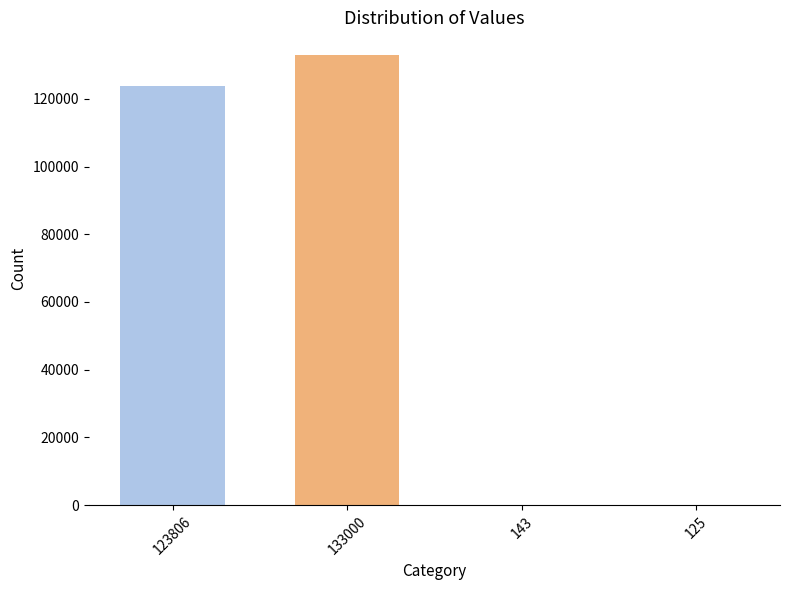

The chart shows a value of 133000 at 133000. True or false?

True